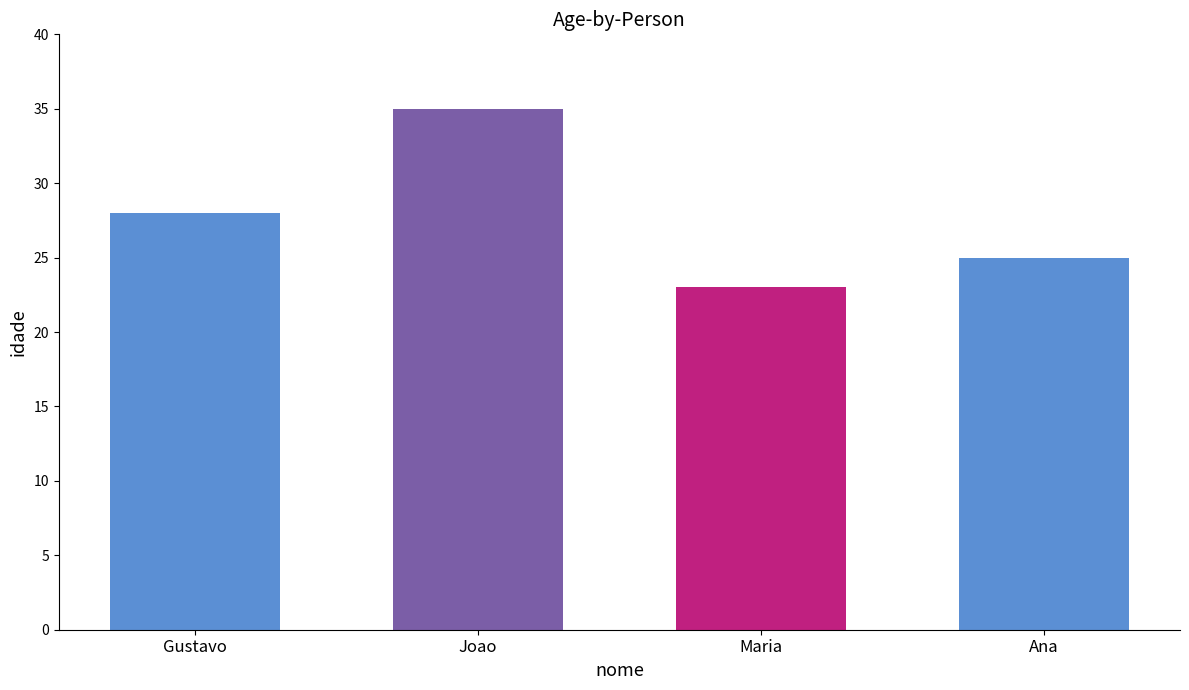

Rank the categories by value from highest to lowest.

Joao, Gustavo, Ana, Maria